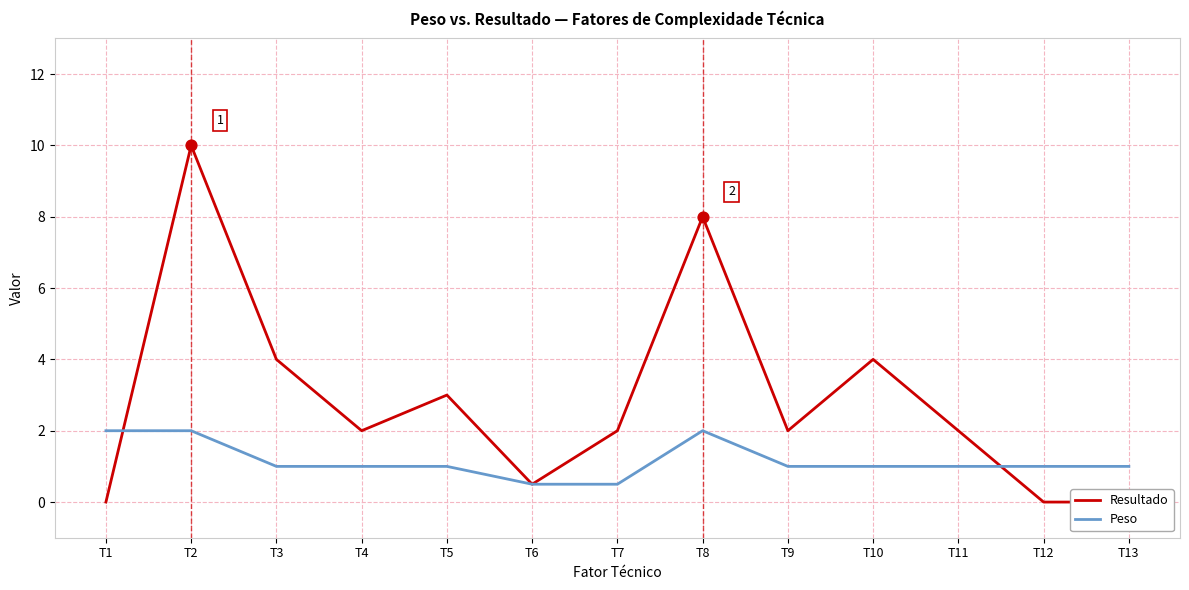

Which series has the widest spread of Y values?

Resultado